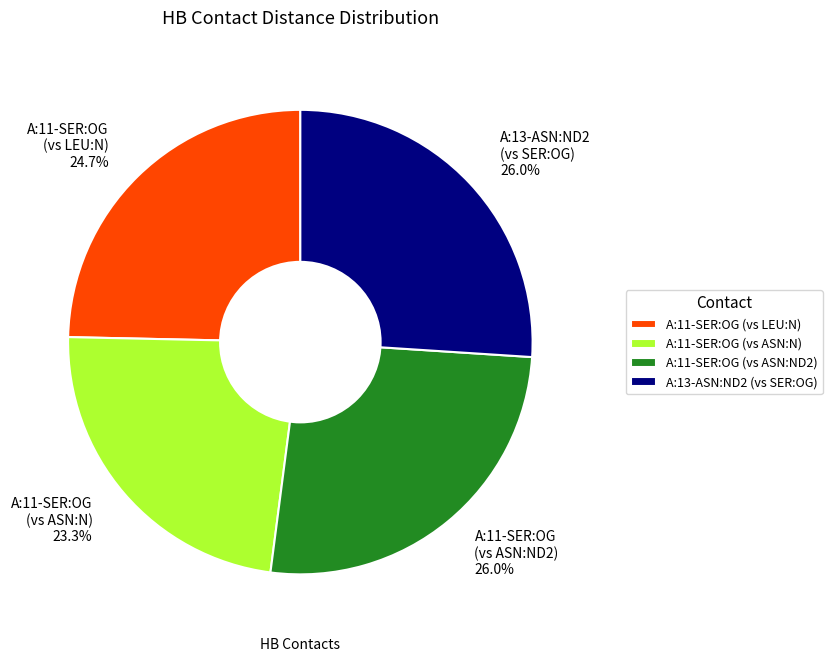

Is A:11-SER:OG (vs LEU:N) the majority of the pie?

No